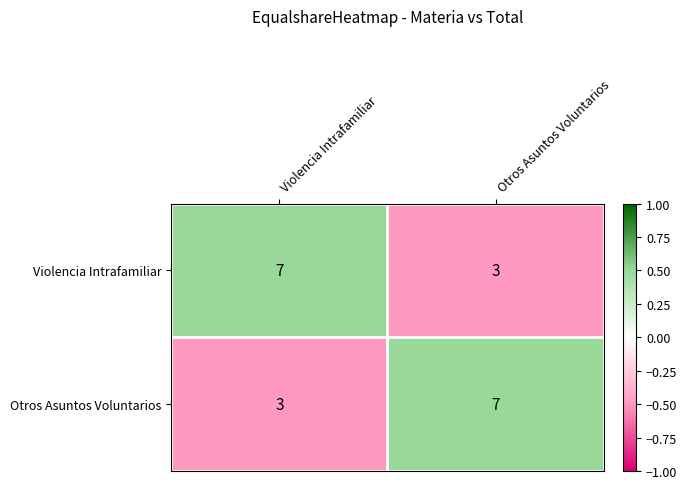

Is the value of Otros Asuntos Voluntarios at Violencia Intrafamiliar greater than the value of Violencia Intrafamiliar at Violencia Intrafamiliar?

No